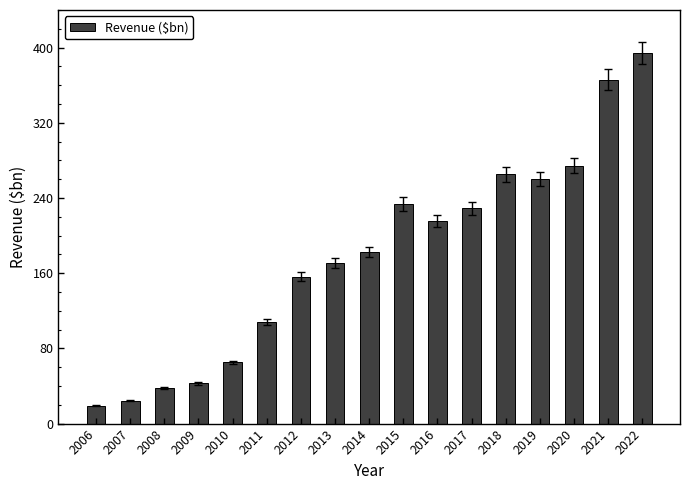

Which category has the highest value across all series?

2022